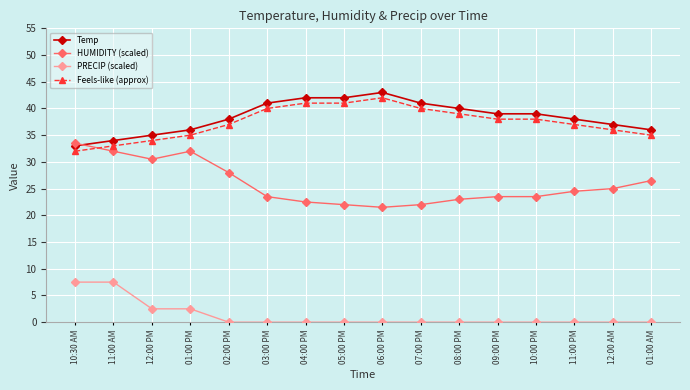

Rank the series by their maximum value, from highest to lowest.

Temp, Feels-like (approx), HUMIDITY (scaled), PRECIP (scaled)